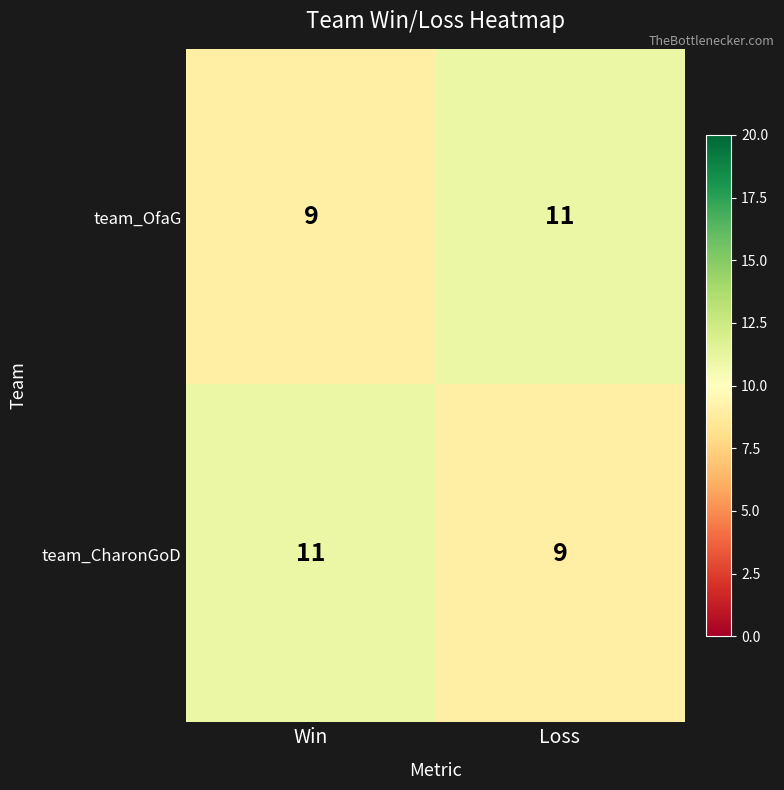

What value does the team_OfaG series have at Loss?

11